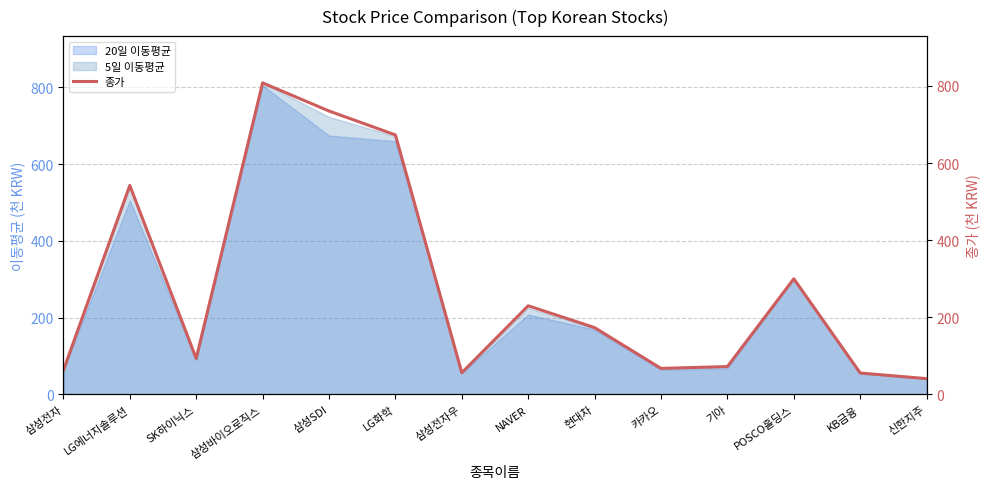

What is the ratio of the value at 삼성전자 to the value at 삼성바이오로직스?

0.1